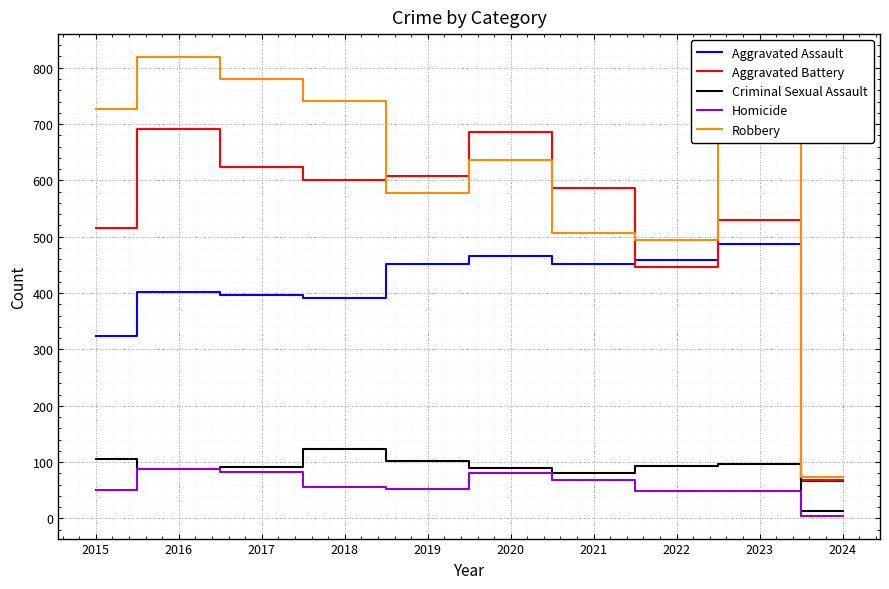

What is the spread (max minus min) of values at 2024?

69